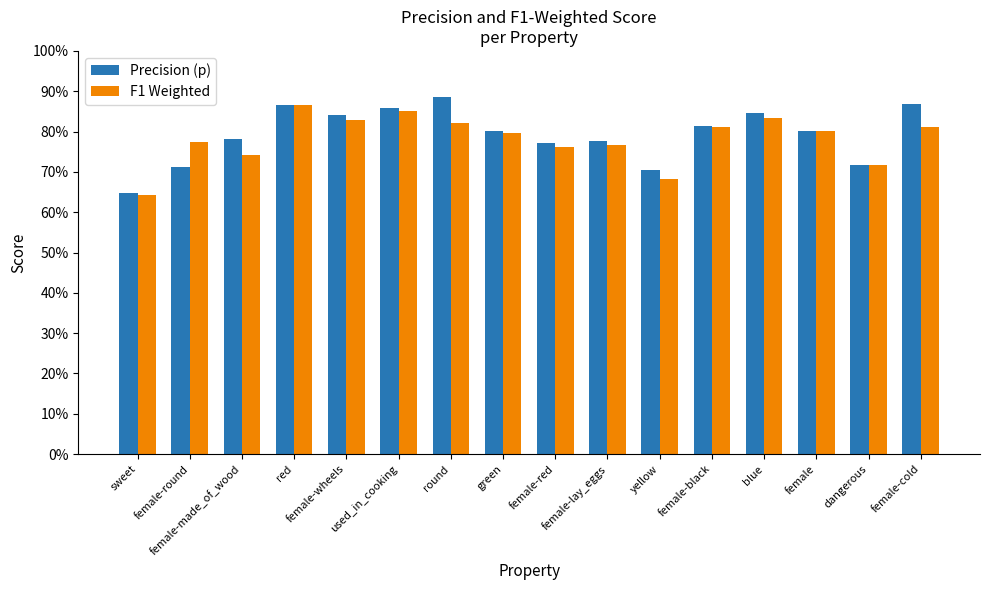

What is the highest value of the Precision (p) series?

0.9